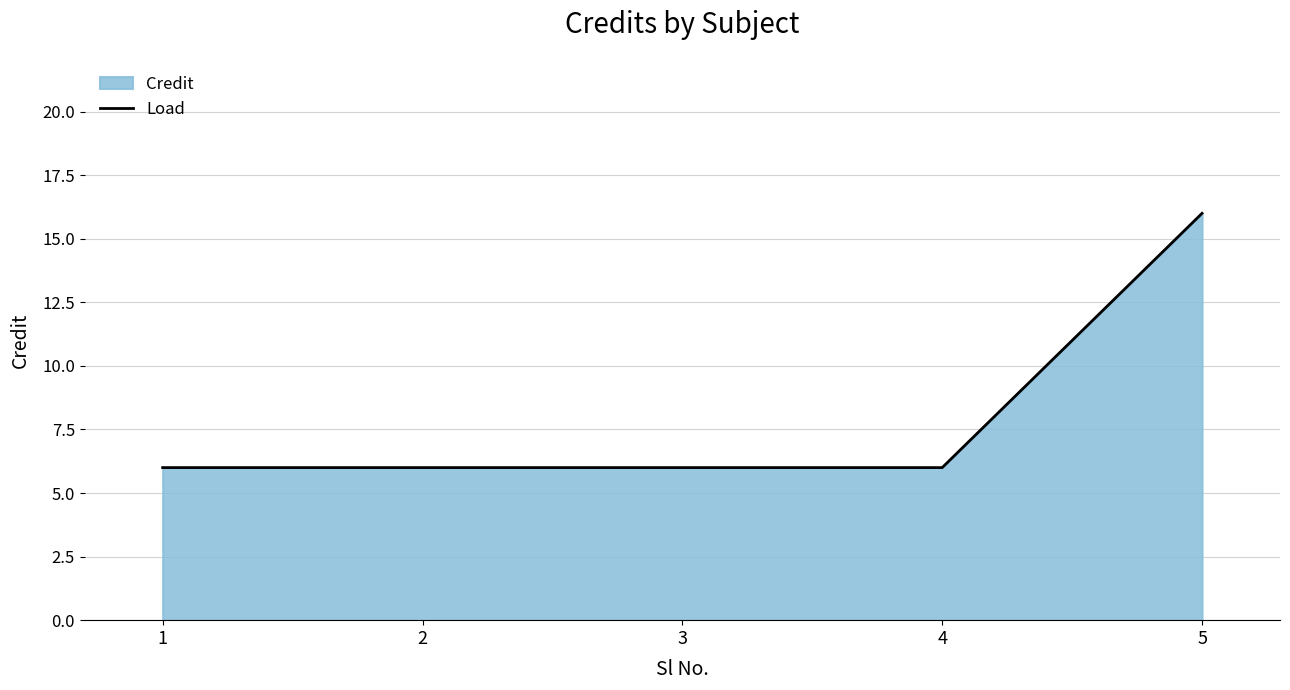

At which category does the chart reach its peak across all series?

5